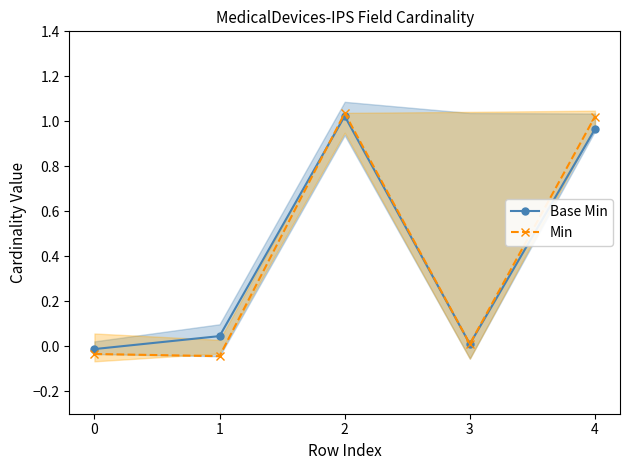

Which has a higher value, 0 or 1?

1